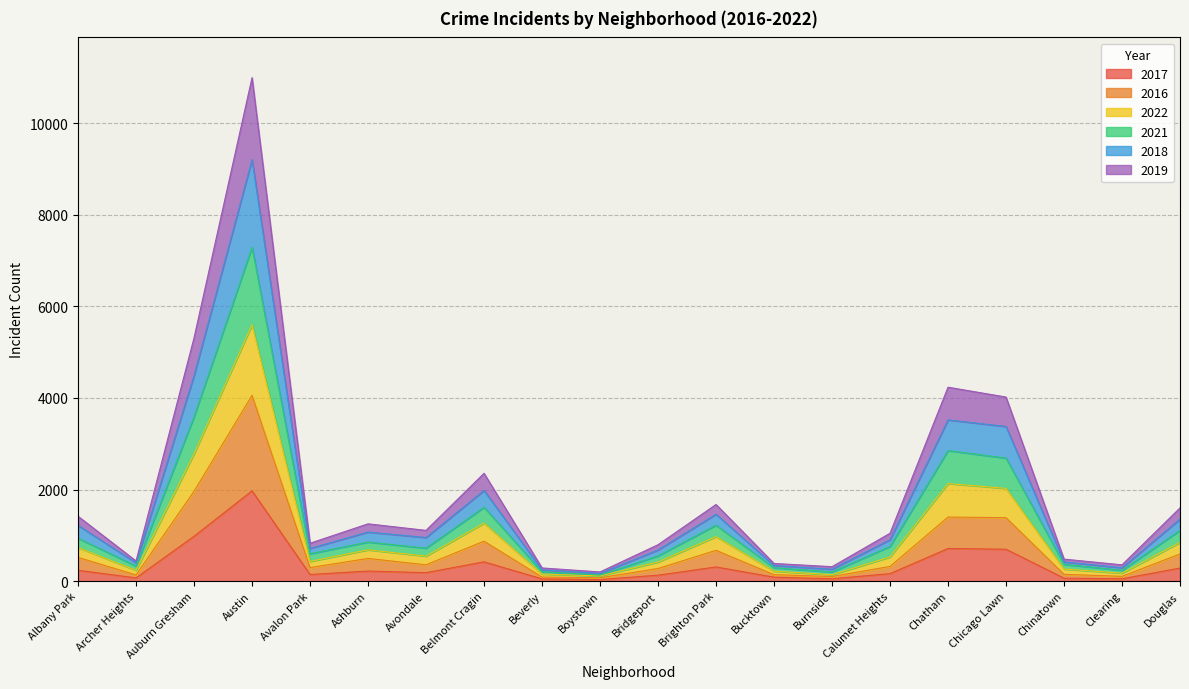

Which category has the highest value across all series?

Austin